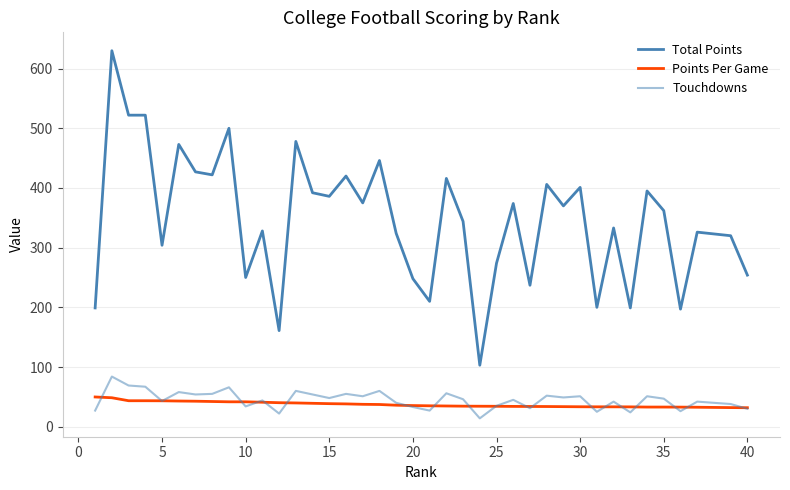

Does the chart have visible grid lines?

Yes